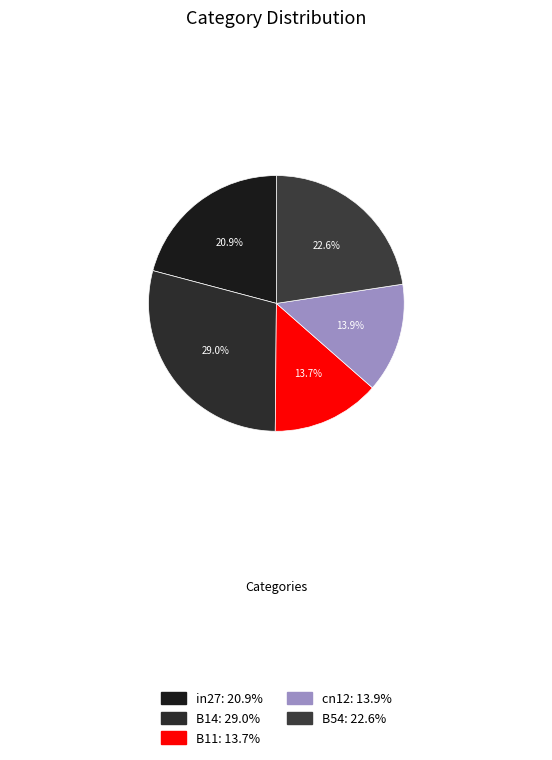

What percentage is the B54 slice, to the nearest percent?

23%